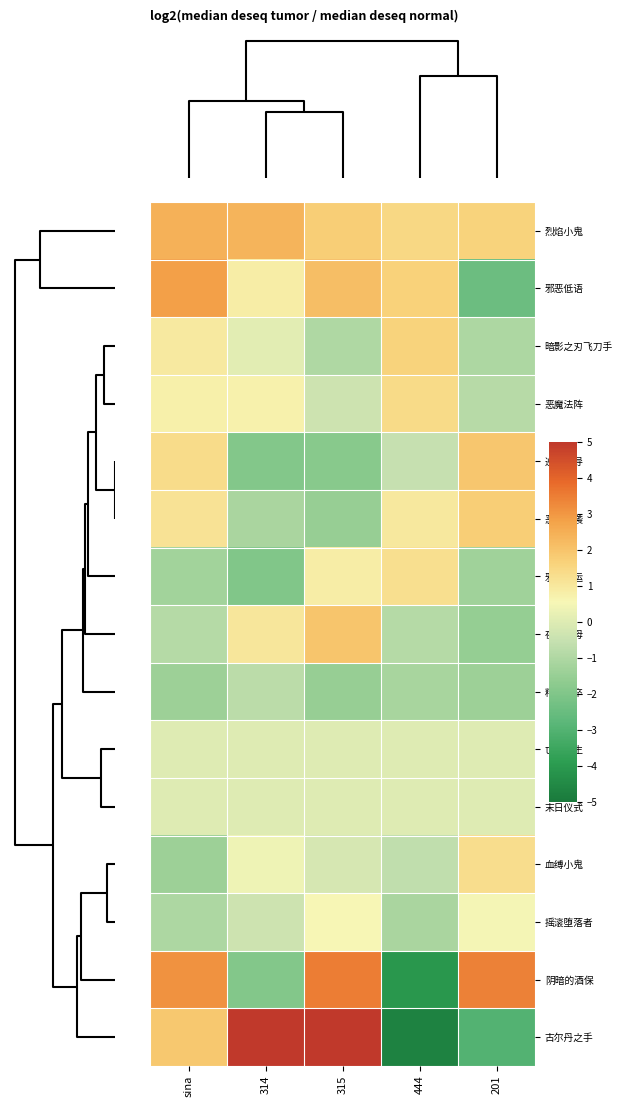

Reading left to right, list all the values displayed in this chart.

烈焰小鬼: sina=2.4	314=2.4	315=1.7	444=1.5	201=1.6
邪恶低语: sina=2.9	314=0.8	315=2.1	444=1.6	201=-2.4
暗影之刃飞刀手: sina=1.0	314=0.1	315=-1.0	444=1.6	201=-1.1
恶魔法阵: sina=0.7	314=0.7	315=-0.4	444=1.4	201=-0.8
巡游向导: sina=1.4	314=-1.9	315=-1.8	444=-0.5	201=1.9
恶魔来袭: sina=1.1	314=-1.1	315=-1.5	444=1.0	201=1.7
邪恶船运: sina=-1.3	314=-2.0	315=0.8	444=1.3	201=-1.3
夜影主母: sina=-0.9	314=1.0	315=2.0	444=-0.9	201=-1.5
精魂狱卒: sina=-1.4	314=-0.7	315=-1.5	444=-1.1	201=-1.4
亡者复生: sina=0.0	314=0.0	315=0.0	444=0.0	201=0.0
末日仪式: sina=0.0	314=0.0	315=0.0	444=0.0	201=0.0
血缚小鬼: sina=-1.4	314=0.4	315=-0.2	444=-0.7	201=1.3
摇滚堕落者: sina=-1.0	314=-0.4	315=0.6	444=-1.1	201=0.5
阴暗的酒保: sina=3.1	314=-1.9	315=3.5	444=-4.1	201=3.4
古尔丹之手: sina=1.9	314=5.0	315=5.0	444=-4.7	201=-3.0